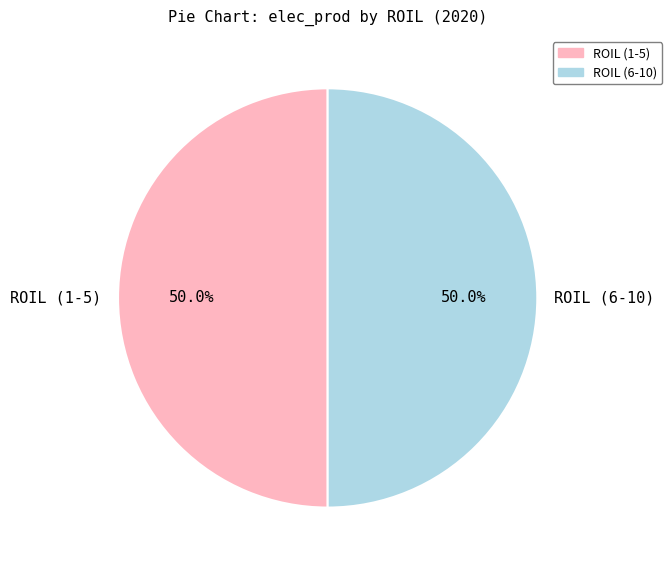

Combined, what portion of the pie is ROIL (1-5) and ROIL (6-10)?

100.0%